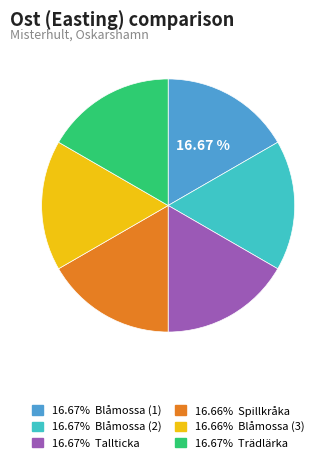

Approximately how many times larger is the value at 16.66% Blåmossa (3) compared to 16.67% Tallticka?

1.0